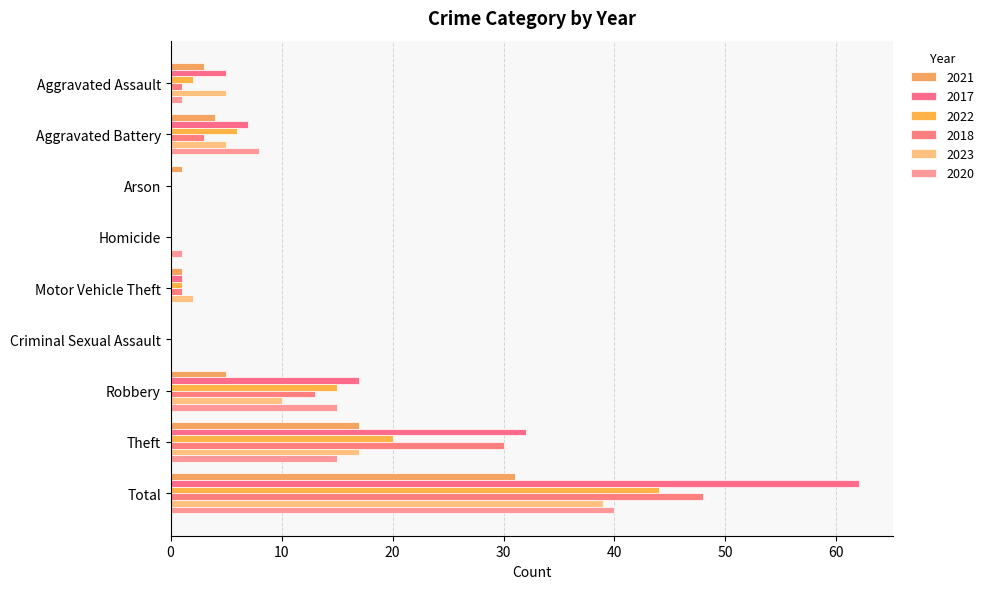

What is the sum of the 2017 values at Arson and Robbery?

17